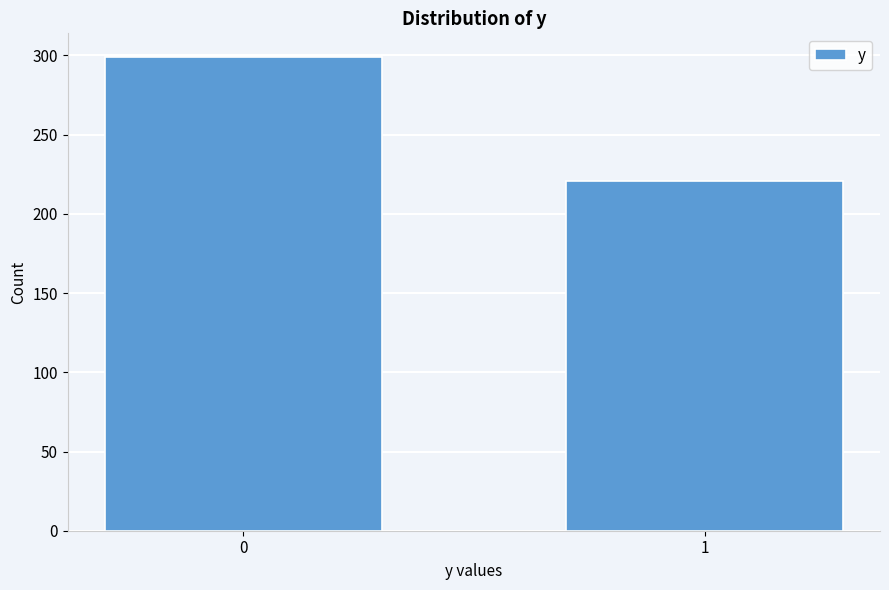

Reading right to left, what are all the values shown in this chart?

1=221	0=299